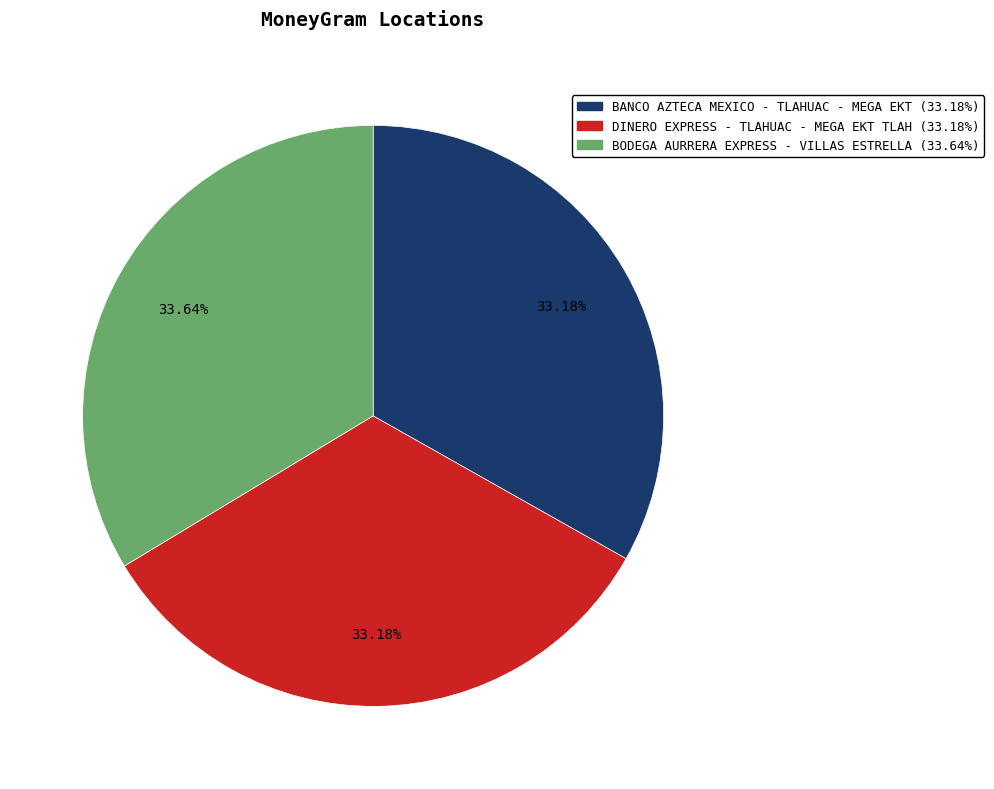

To the nearest percent, what portion does DINERO EXPRESS - TLAHUAC - MEGA EKT TLAH represent?

33%